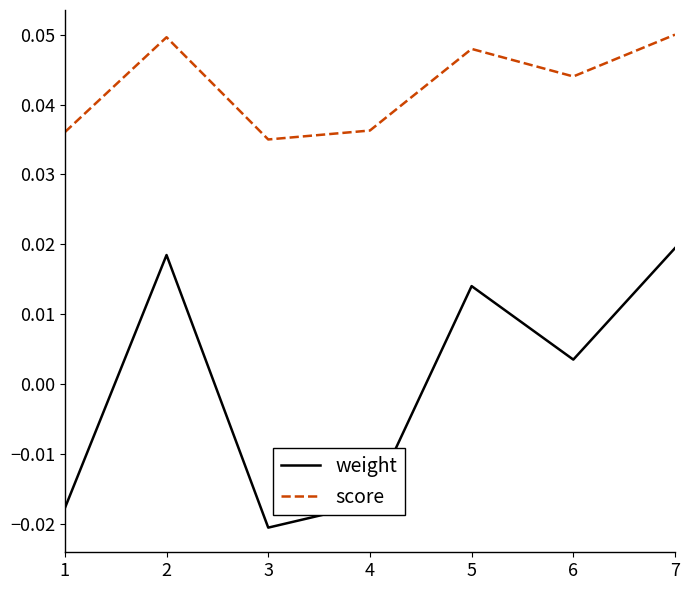

Which series has the largest total across all categories?

score